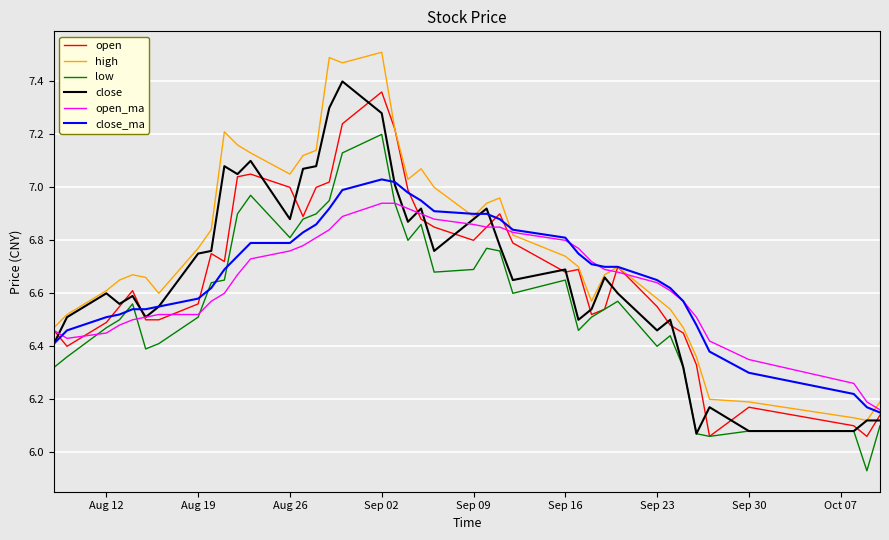

What are all the series names shown in the legend?

open, high, low, close, open_ma, close_ma